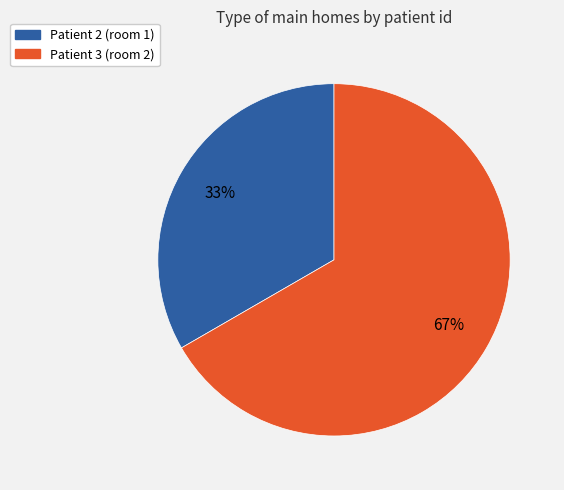

Is there a majority slice in this chart?

Yes